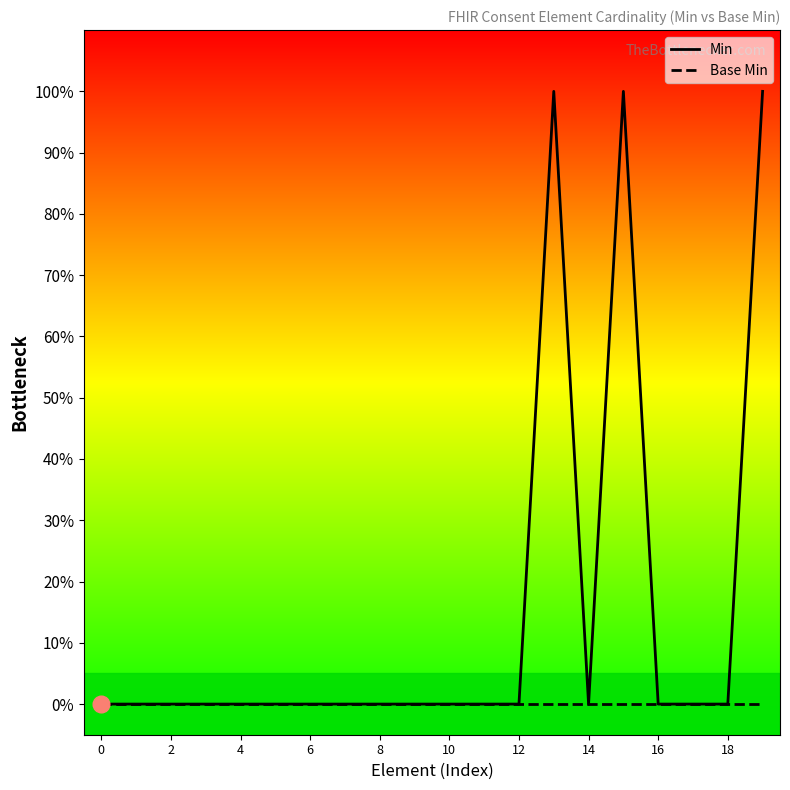

At which category does Min reach its first local valley?

14